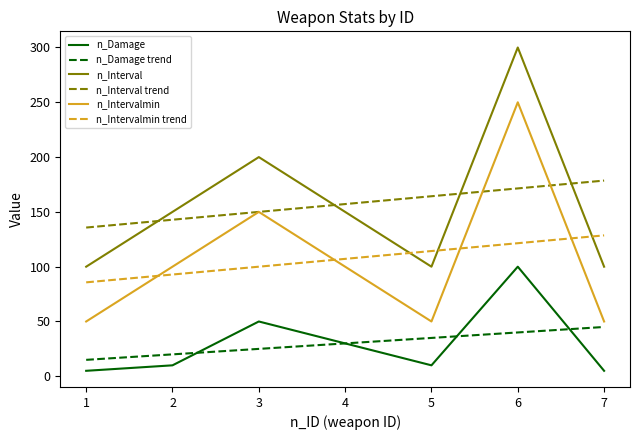

The n_Intervalmin trend series shows 69.2 at 5. True or false?

False